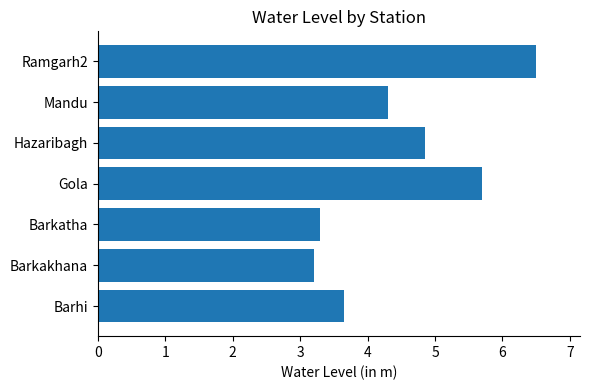

Rank the categories by value from highest to lowest.

Ramgarh2, Gola, Hazaribagh, Mandu, Barhi, Barkatha, Barkakhana